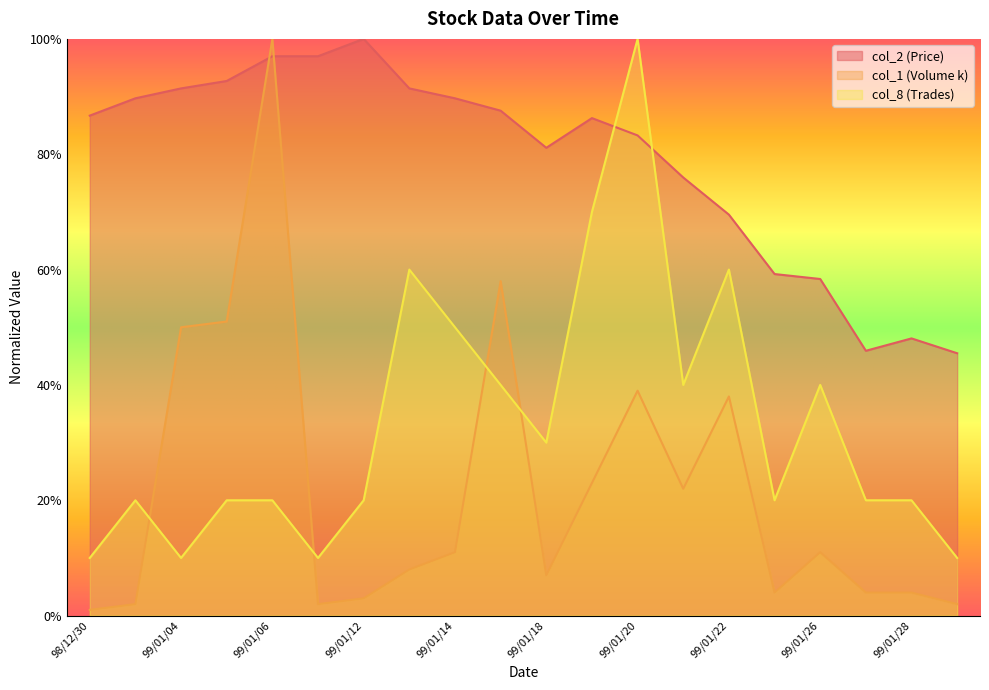

In col_1 (Volume k), how many points are lower than both neighbors (excluding endpoints)?

4